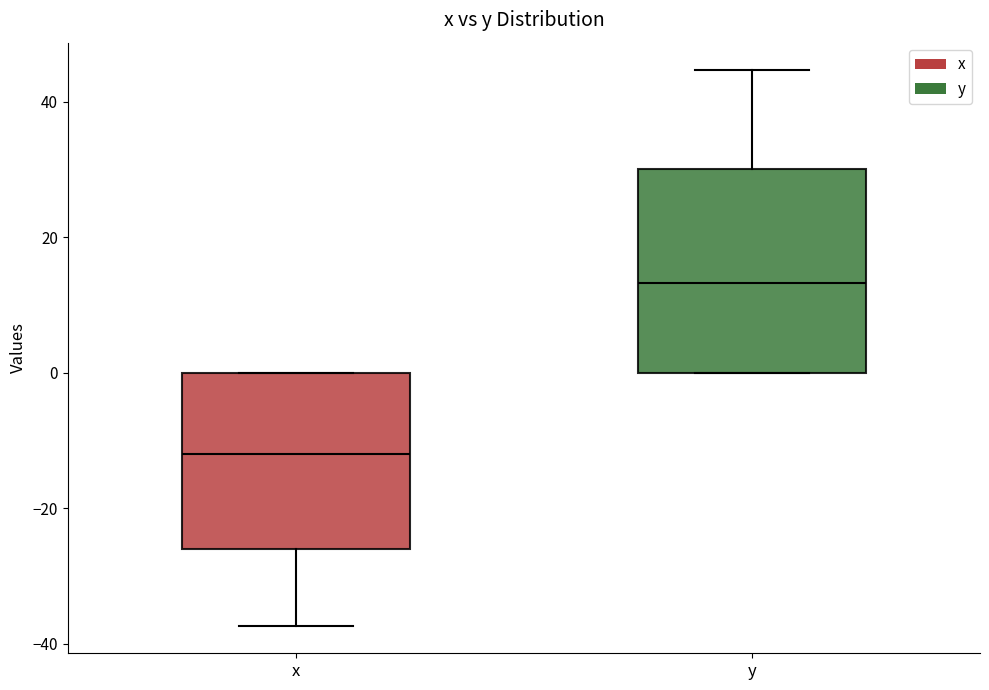

Where is the upper edge of the box for y on the y-axis? The values are not printed on the chart, so give them approximately, as read against the axis.

30